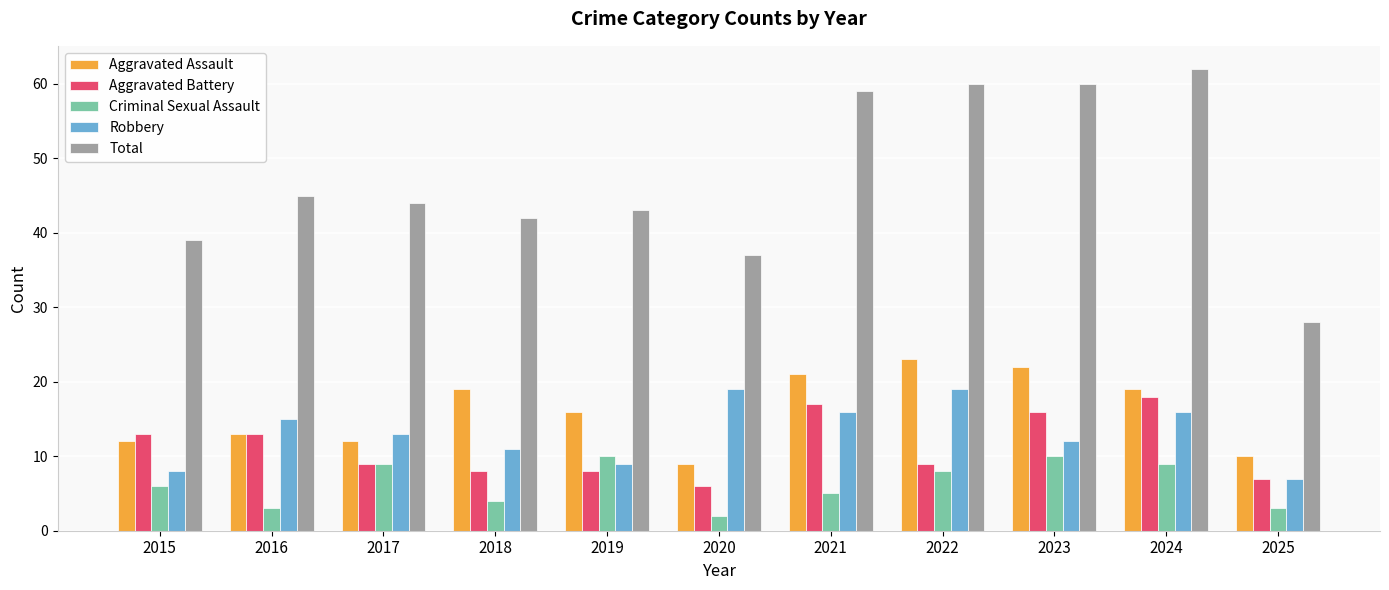

Which series has the largest total across all categories?

Total